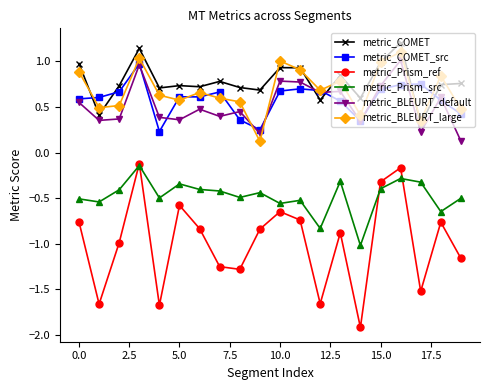

Which series has the widest spread of values?

metric_Prism_ref